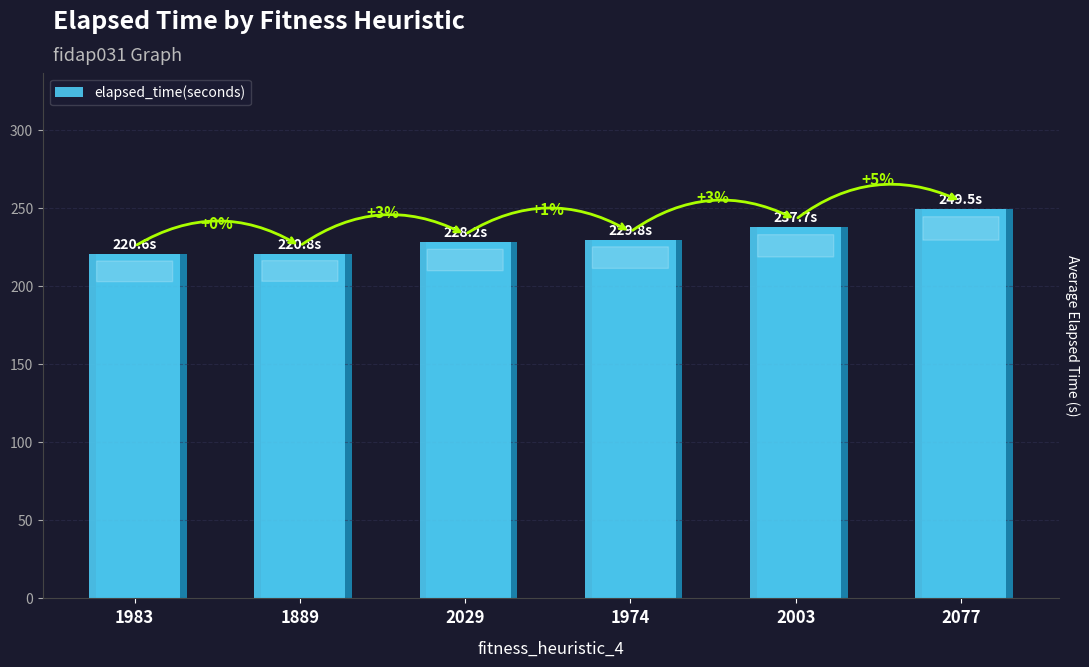

What is the difference between the second highest and minimum values?

17.2